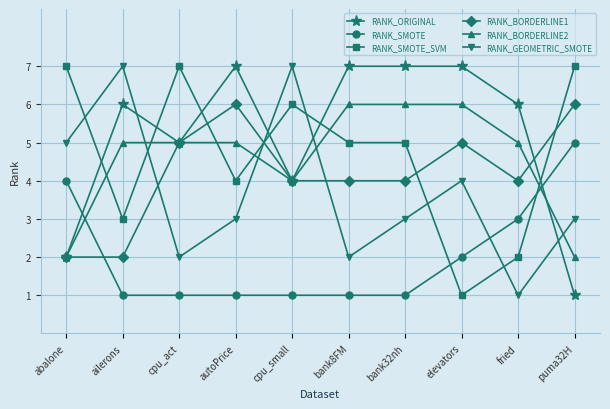

What is the difference between the second highest and minimum values in the RANK_SMOTE series?

3